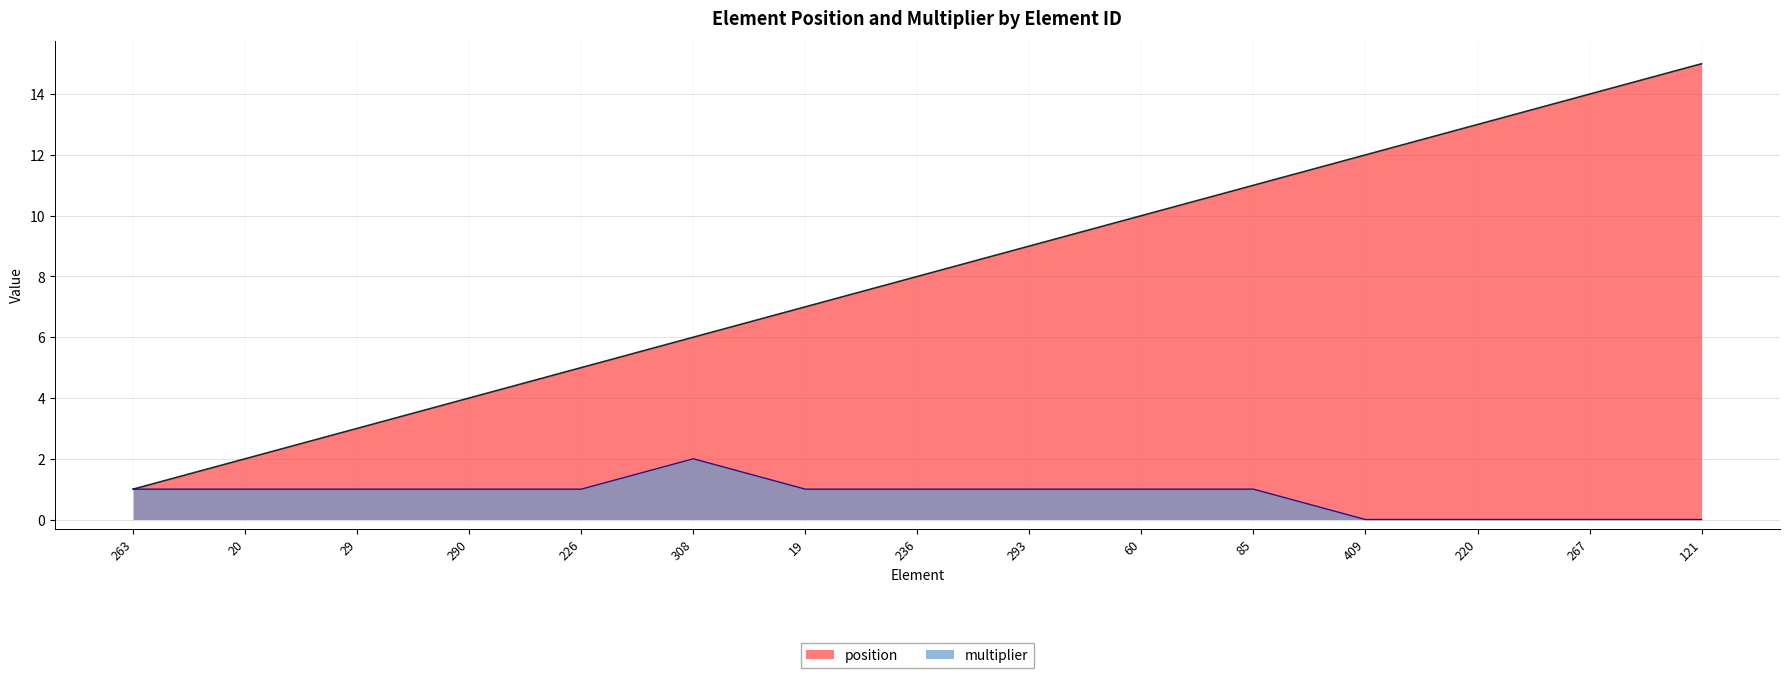

Between 220 and 308, which is larger?

220